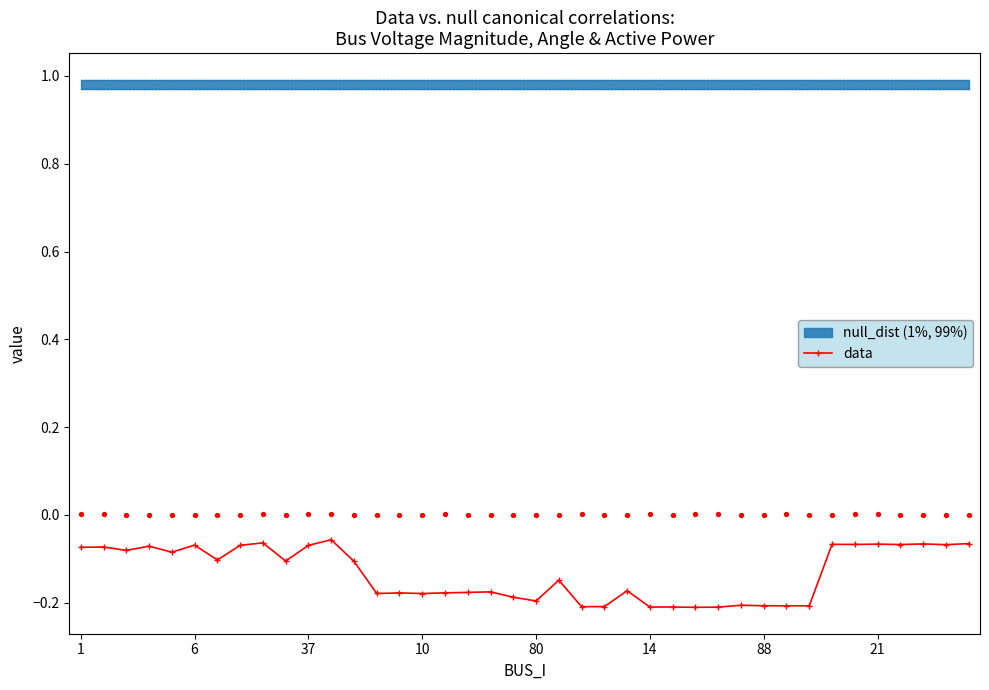

True or false: data has more than 1 points higher than both neighbors.

True